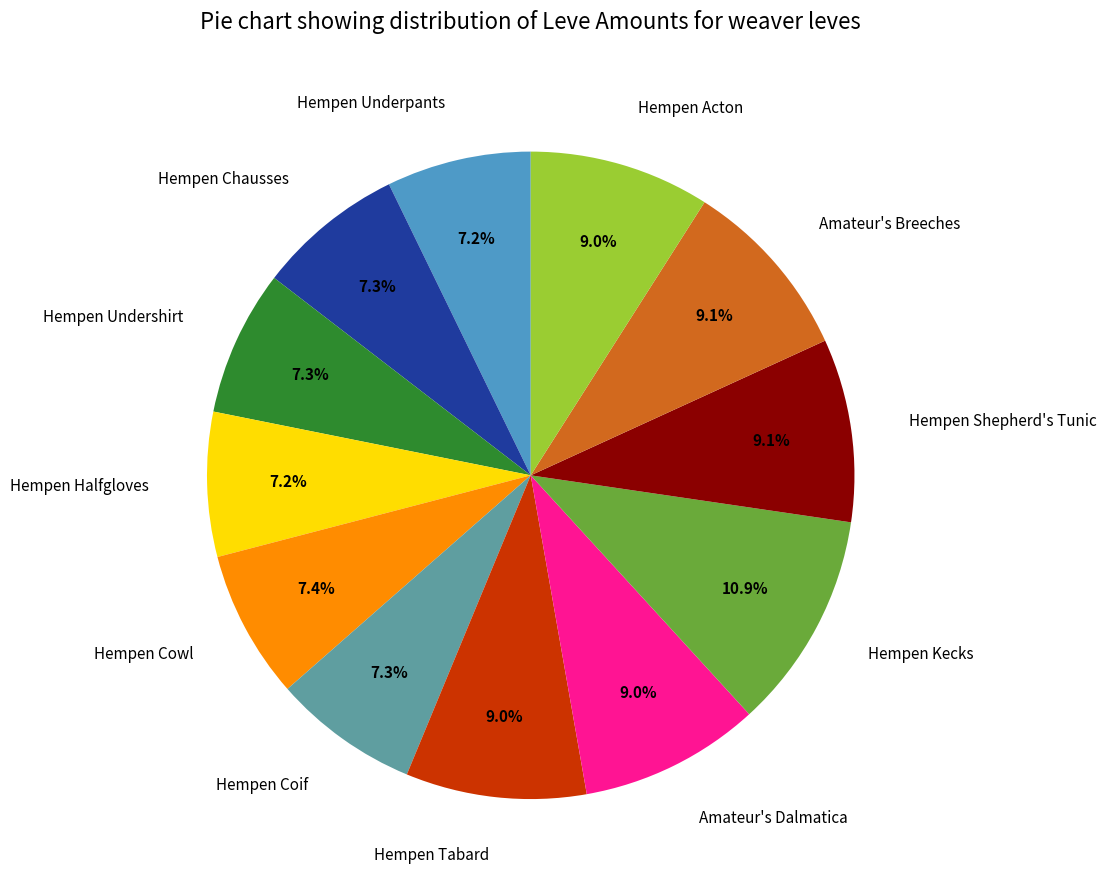

What percentage is the Hempen Coif slice, to the nearest percent?

7%